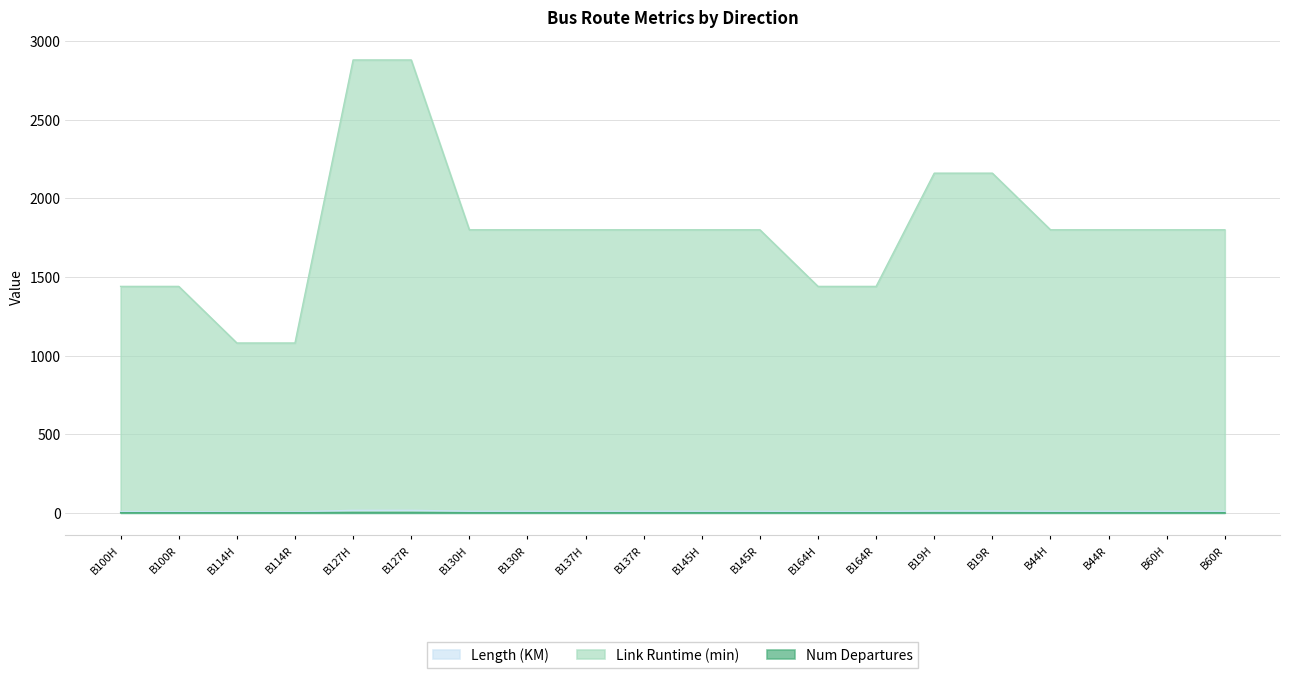

Which category has the highest value across all series?

B127H